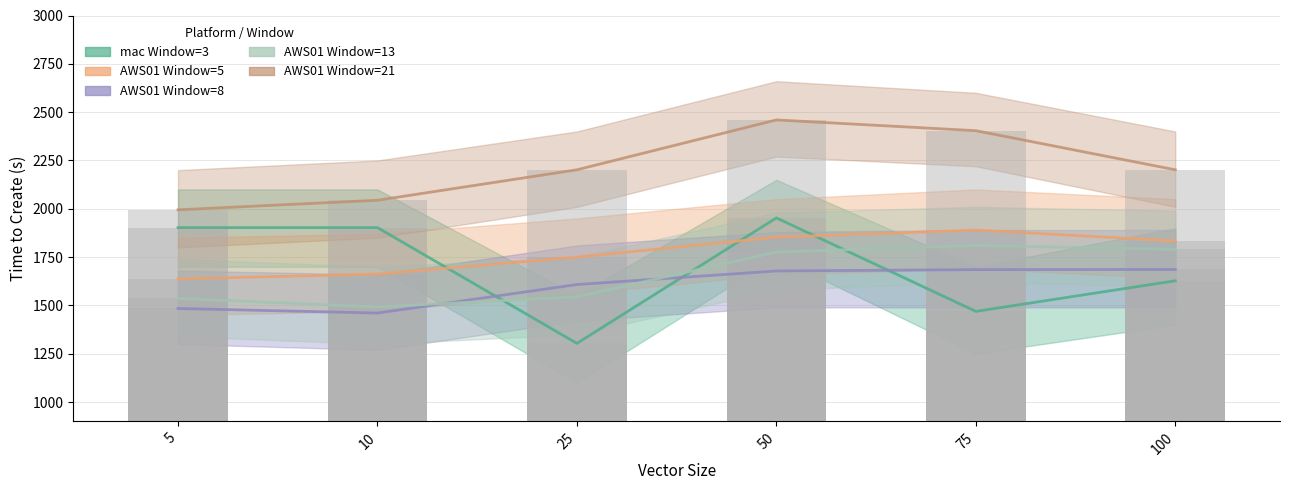

Read the value at 25.

1303.6